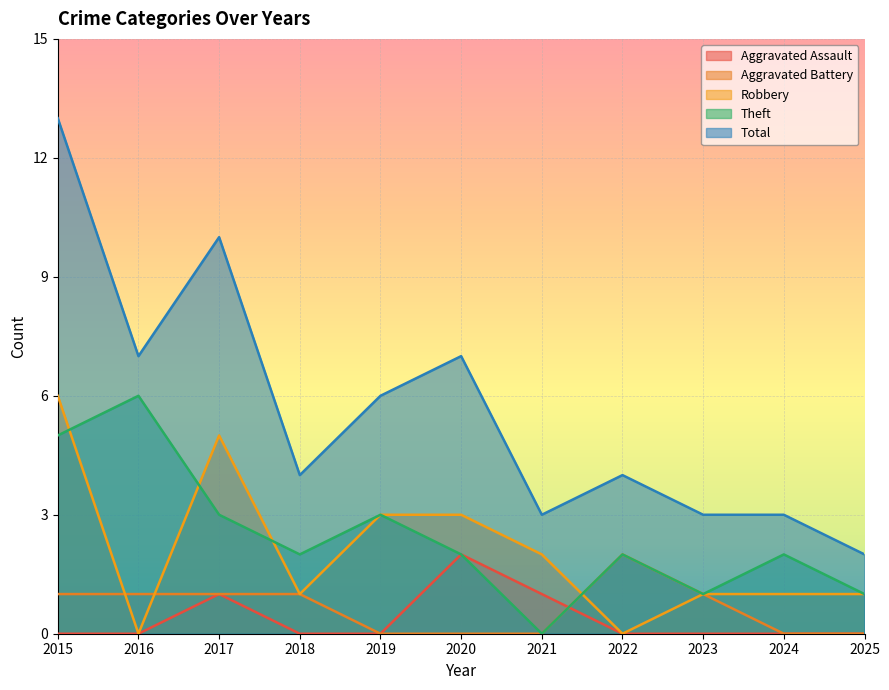

What is the total value across all series at 2021?

6